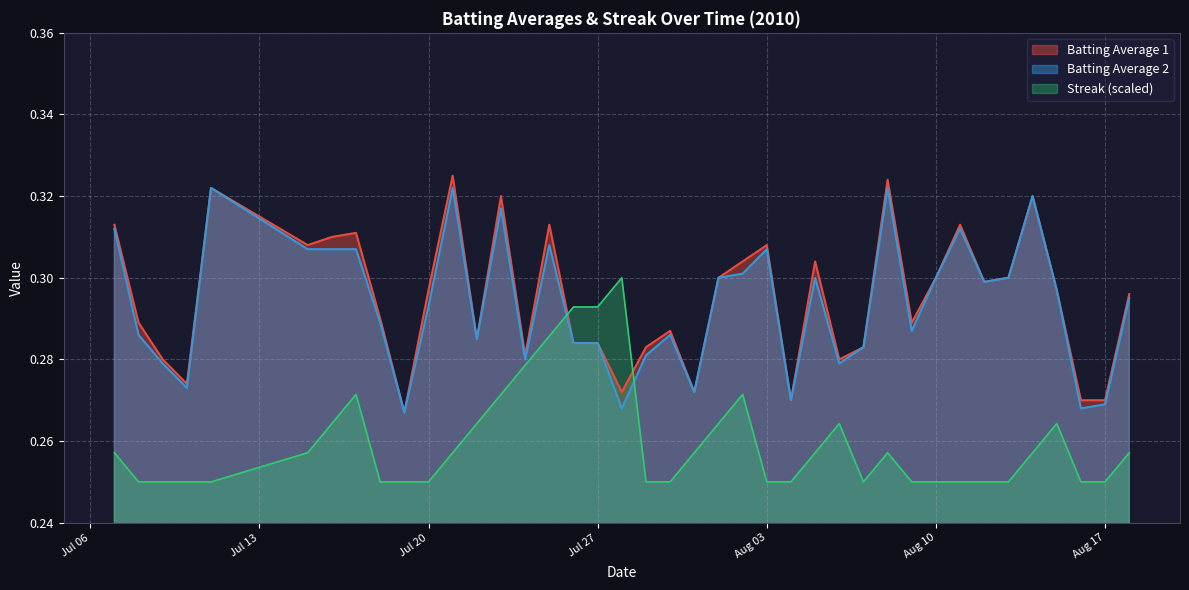

List the series in order of their peak value, lowest first.

Streak (scaled), Batting Average 2, Batting Average 1